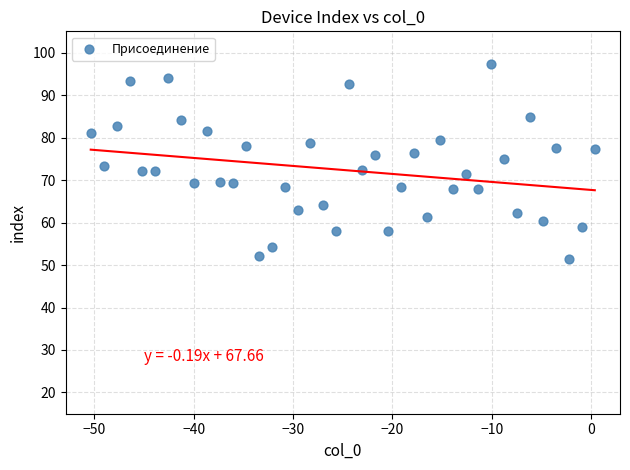

What is the range of Y values (max minus min)?

45.7